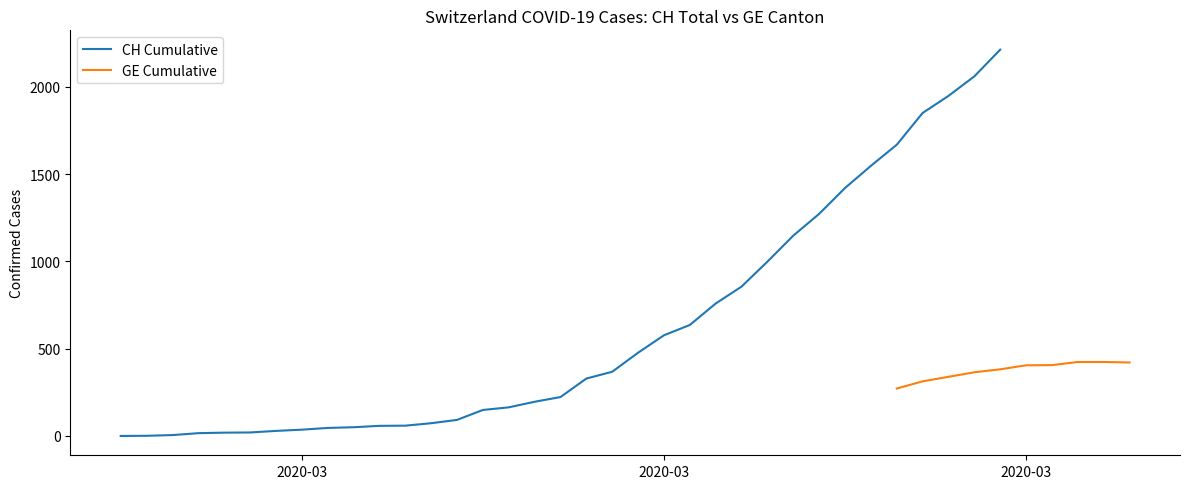

List the series in order of their overall mean, highest first.

CH, GE